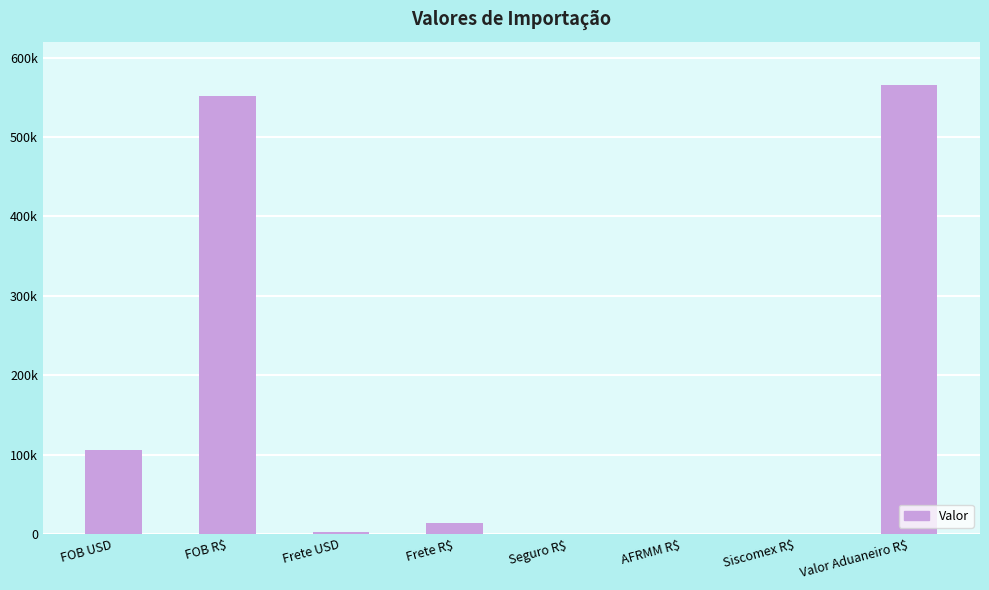

What is the sum of all values?

1239410.5